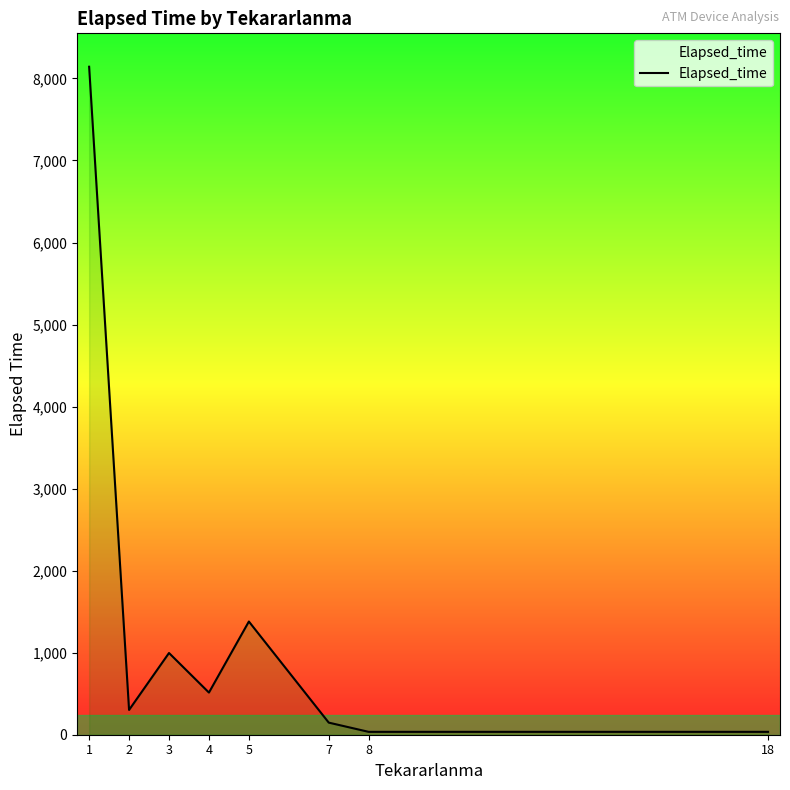

What is the greatest value displayed?

8143.0